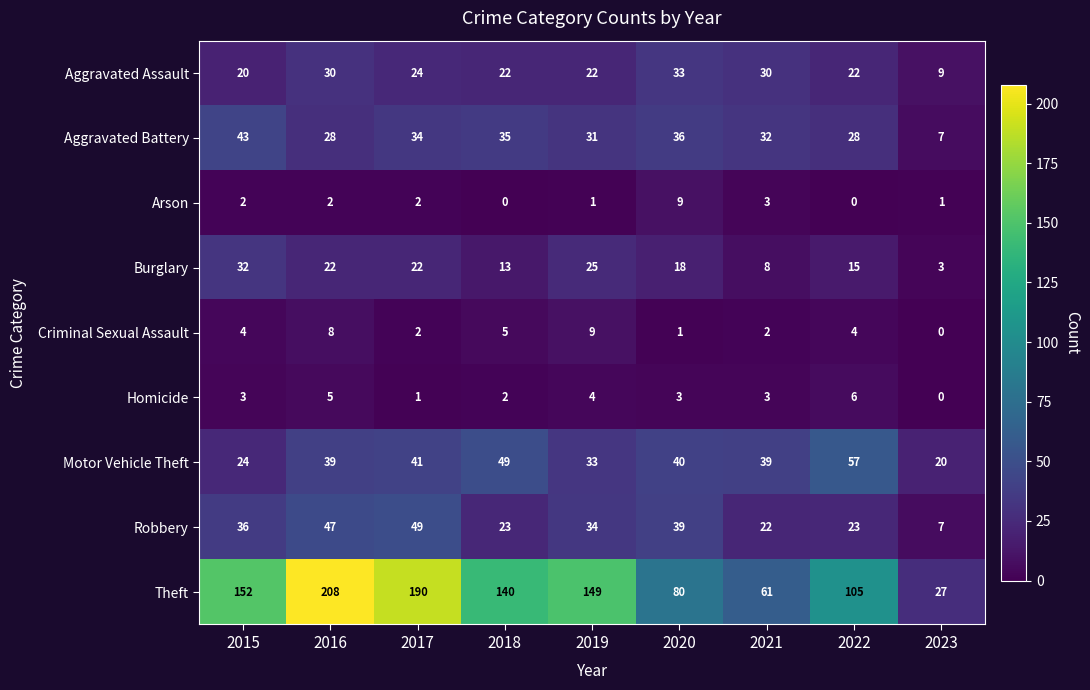

Which series changed the most between 2018 and 2023?

Theft